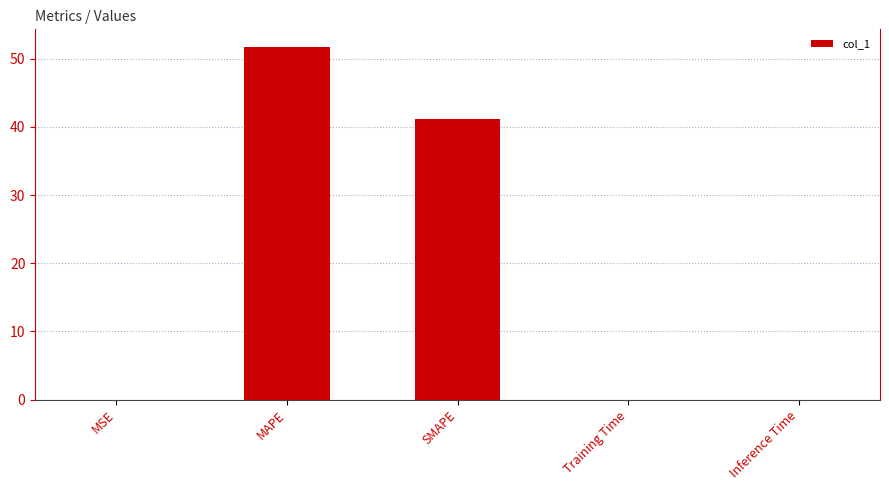

How many data points does each series have?

5